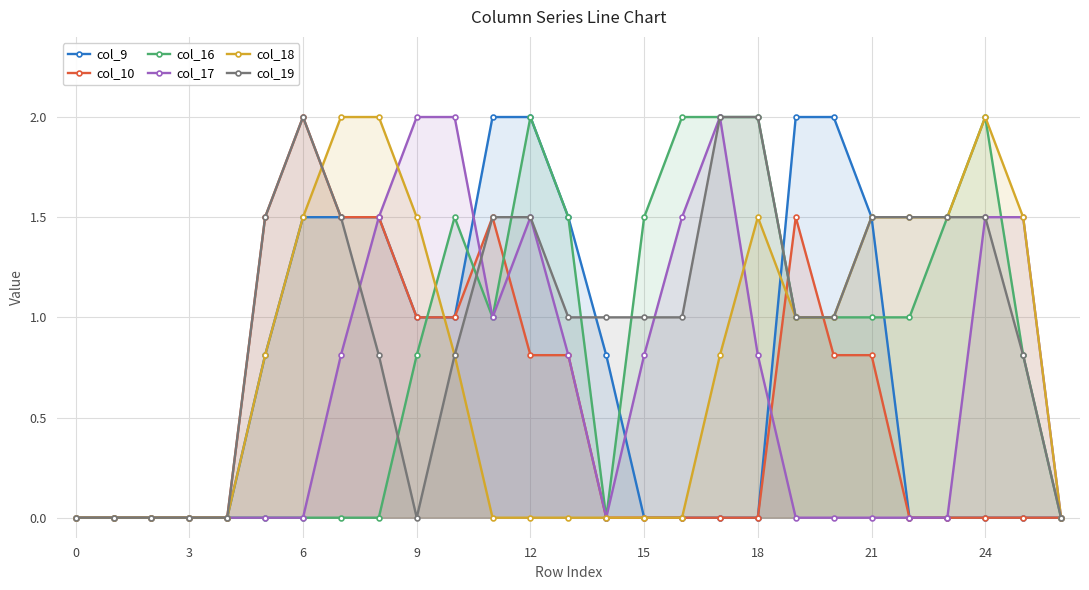

At which label is col_17 closest to 1?

11